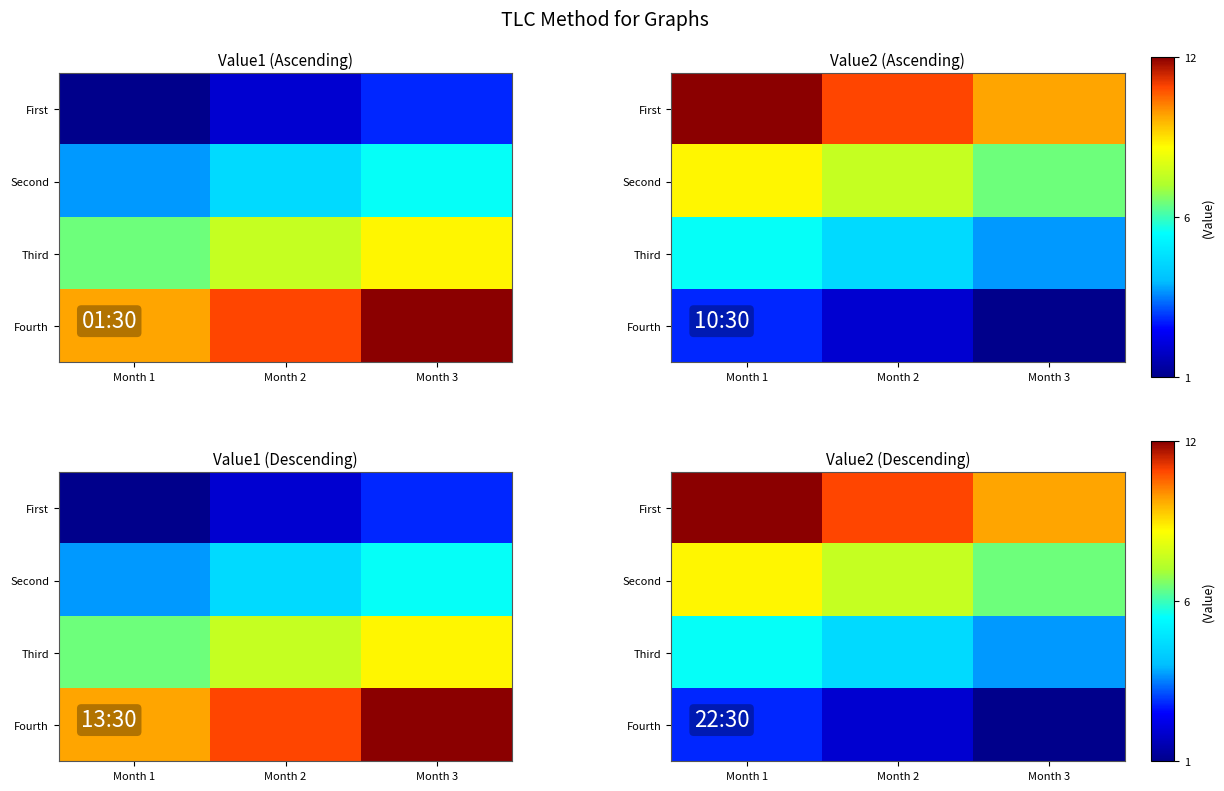

Which series has the largest range (max minus min)?

First